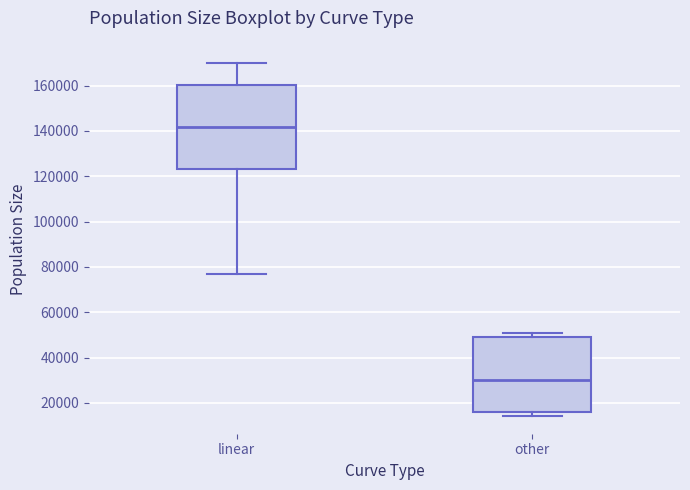

Comparing the boxes themselves (not the whiskers), which one is the tallest?

linear